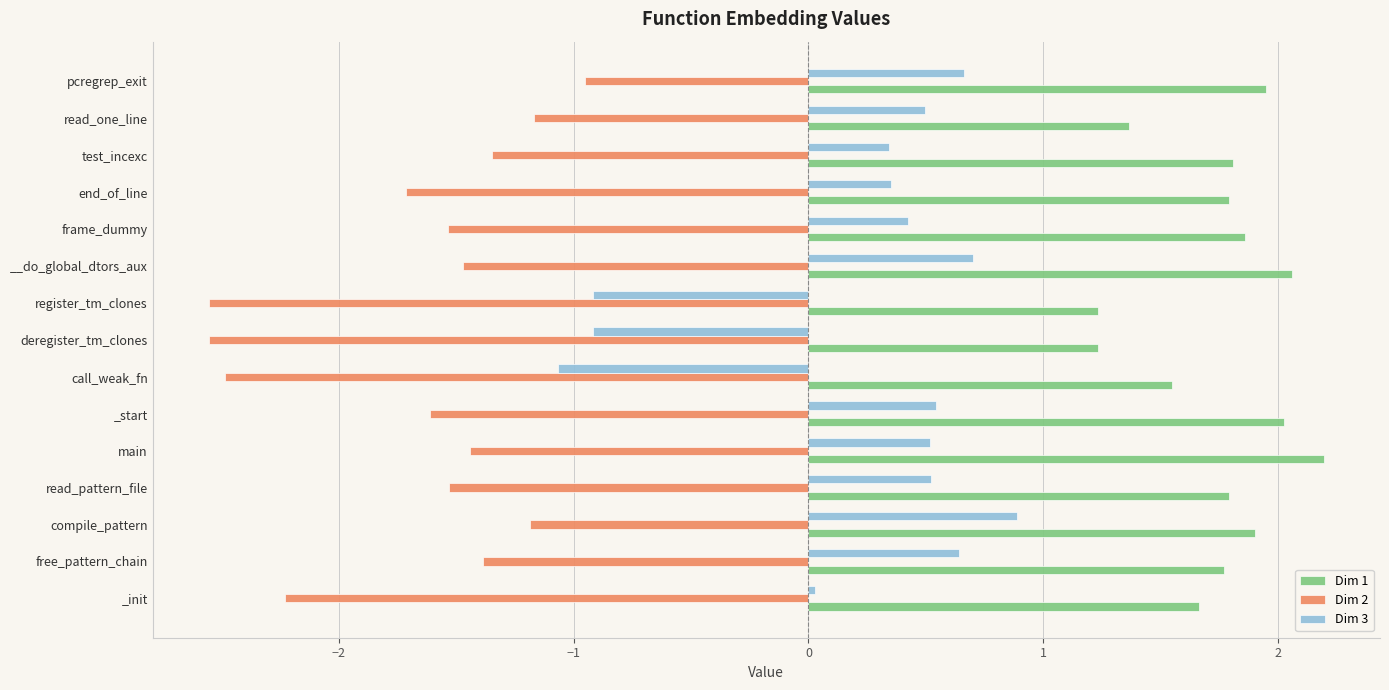

What is the lowest value of the Dim 2 series?

-2.6